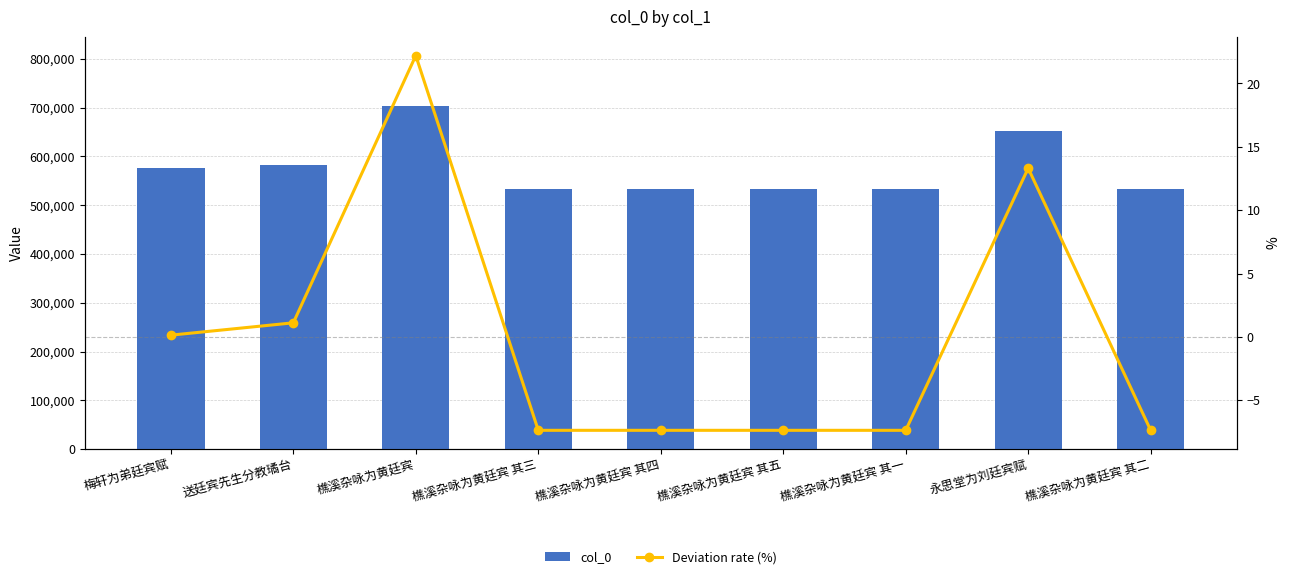

At which category does the chart reach its minimum across all series?

樵溪杂咏为黄廷宾 其一